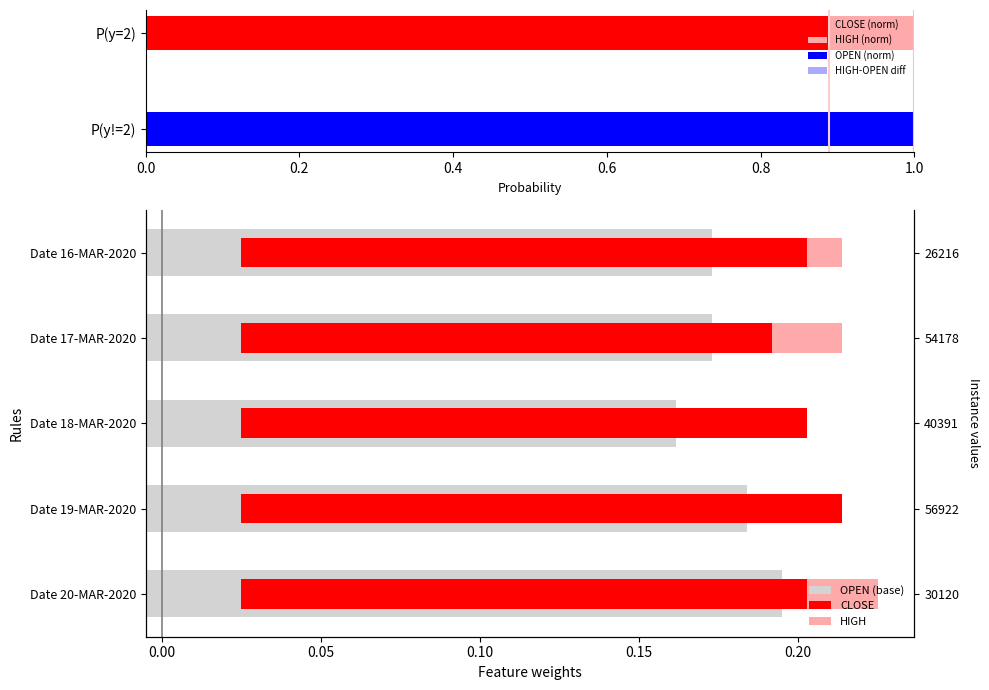

Which series changed the most between Date 19-MAR-2020 and Date 18-MAR-2020?

OPEN (base)